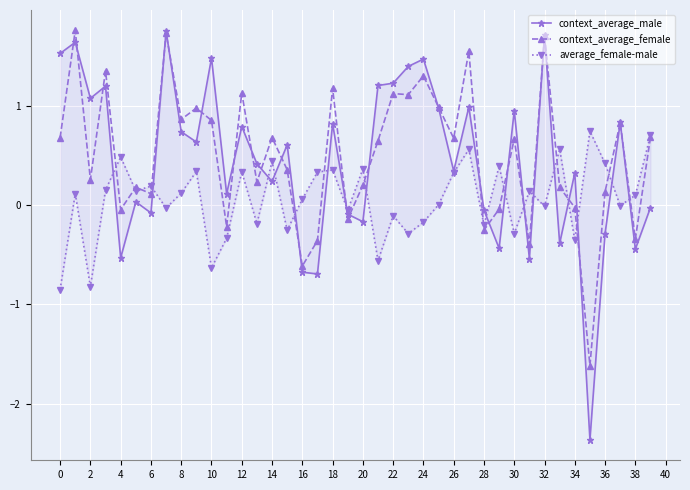

True or false: context_average_female has more than 0 interior local peaks.

True